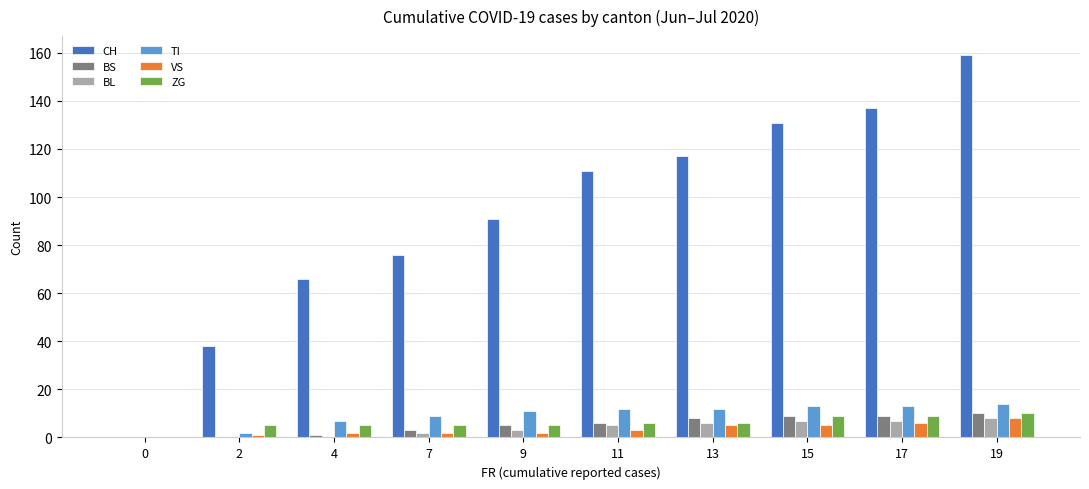

Is it true that CH equals 159 at 19?

True